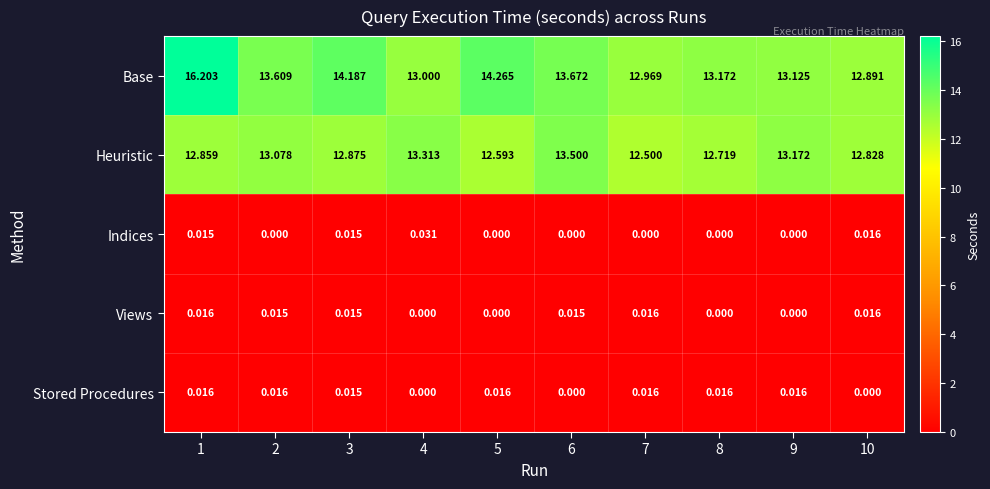

How many data points does each series have?

10